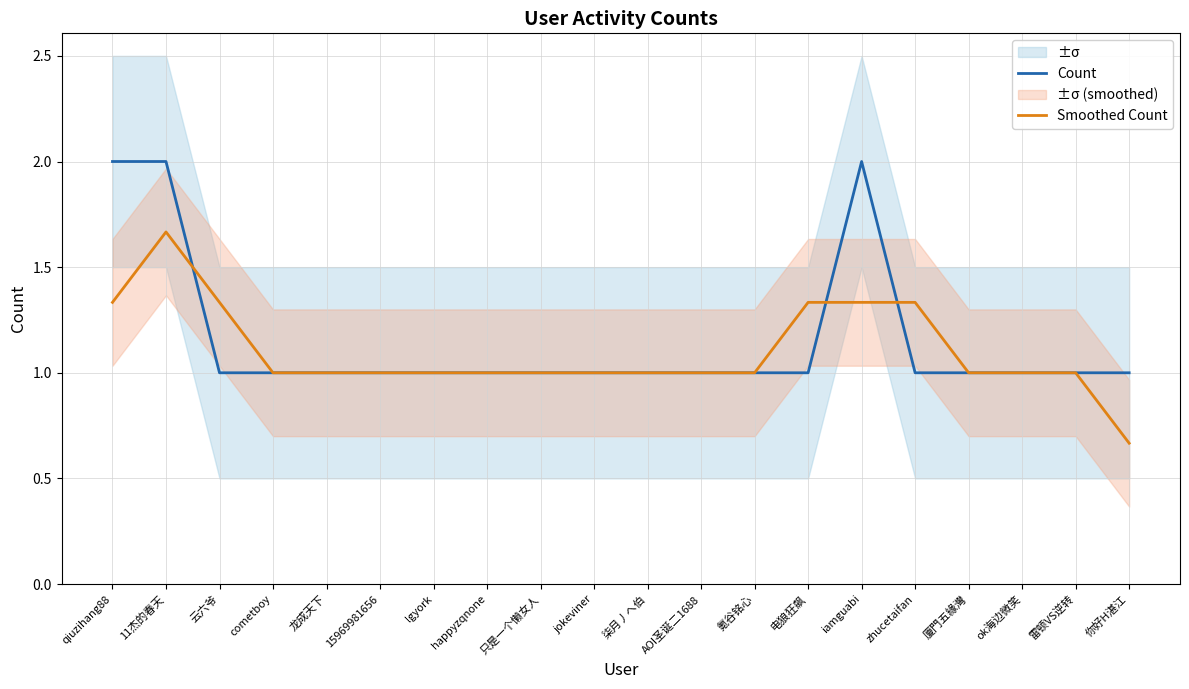

After their last crossing, which series has the higher values: Smoothed Count or Count?

Smoothed Count